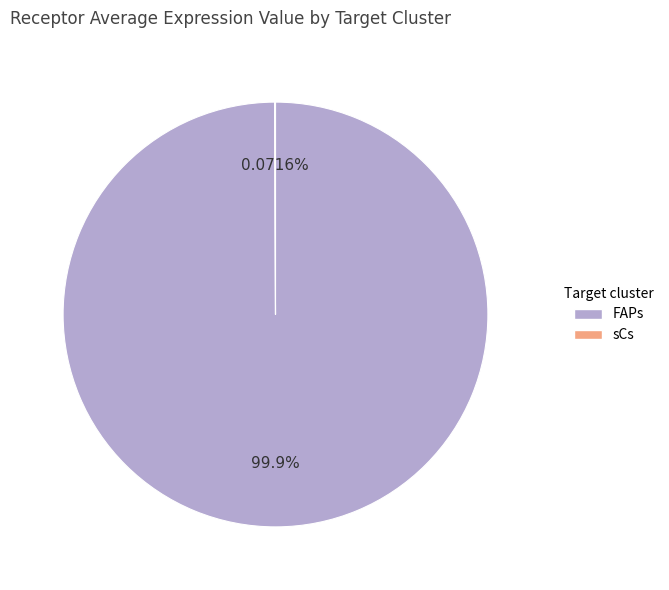

Does FAPs represent more than half of the total?

Yes